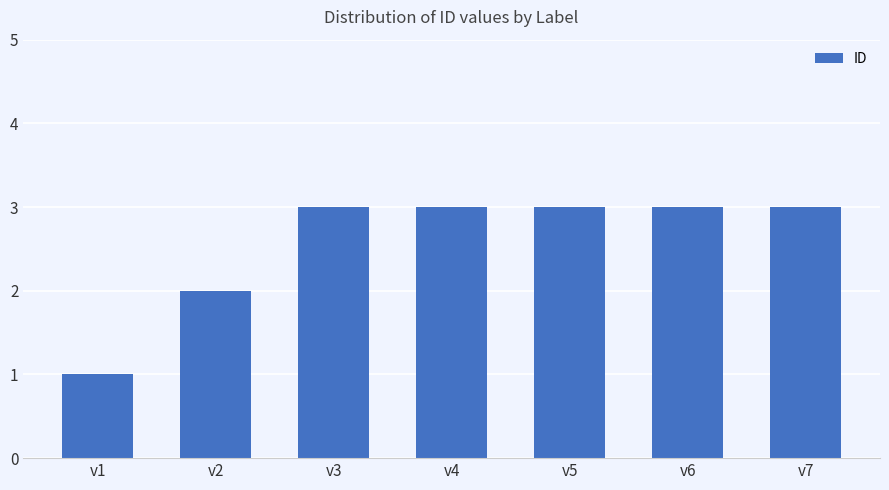

What is the smallest value displayed?

1